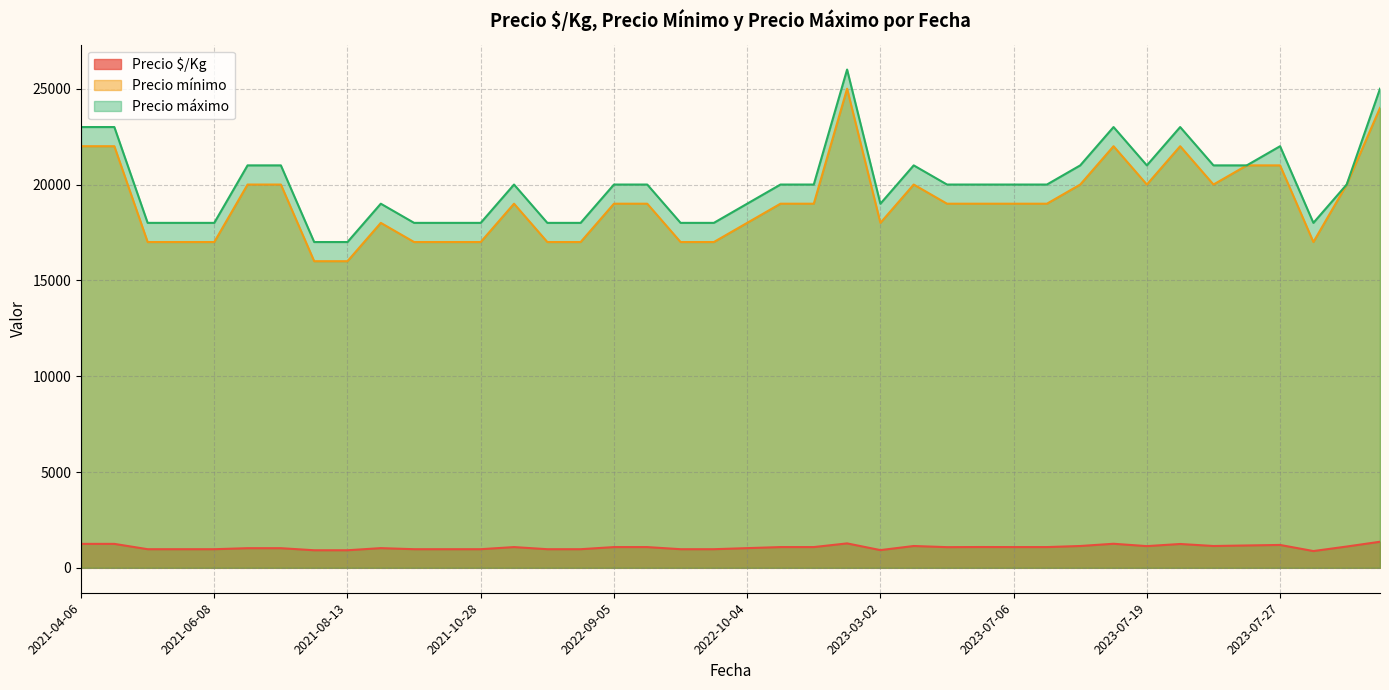

The Precio mínimo series shows 19000 at 2023-07-06. True or false?

True